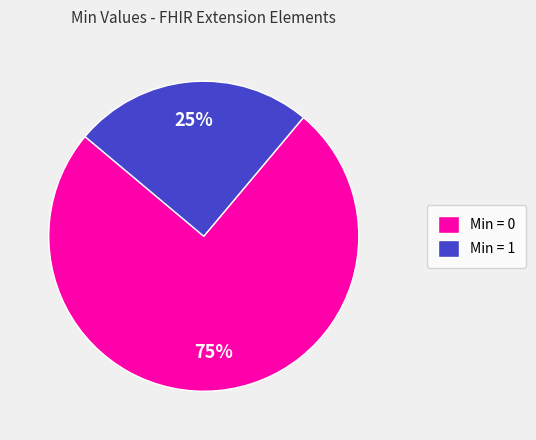

Is the sum of Min = 0 and Min = 1 greater than half?

Yes